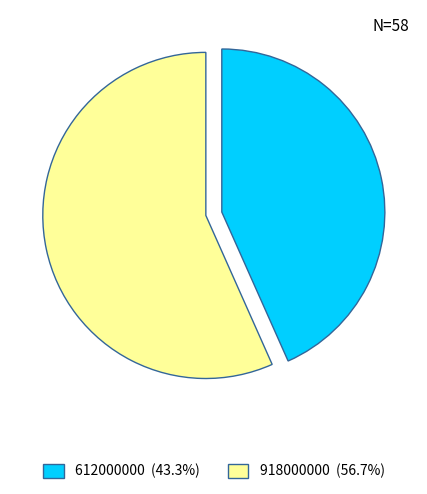

Between 612000000 and 918000000, which is larger?

918000000